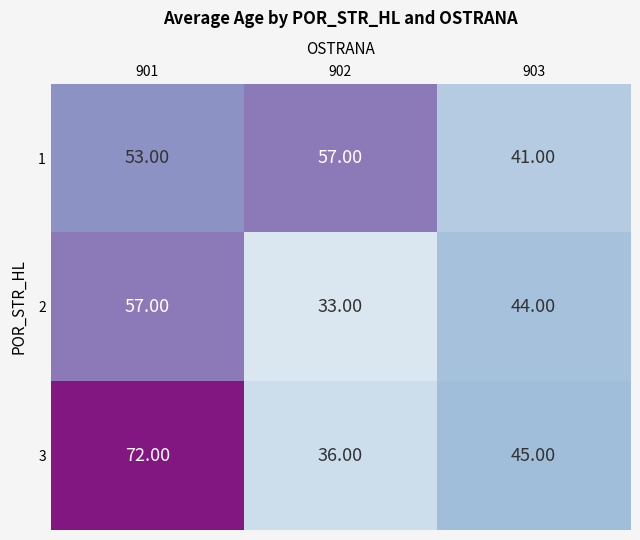

List the labels in order of 3 value, largest first.

901, 903, 902